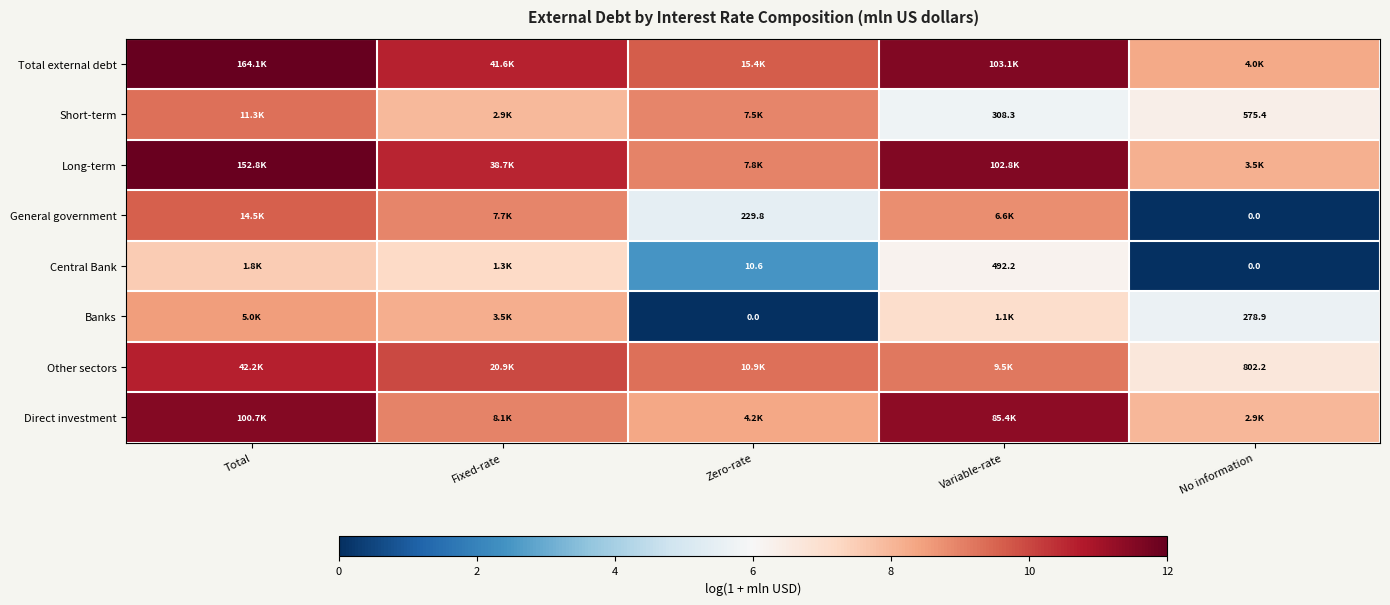

The value of Direct investment at Zero-rate is 2.4. True or false?

False